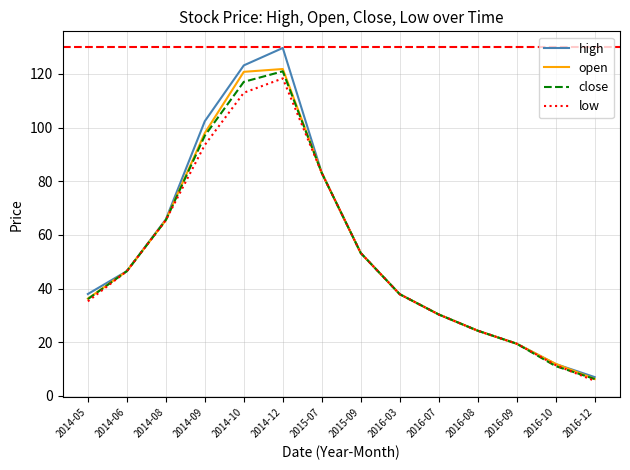

Between 2014-12 and 2015-09, which series saw the biggest shift?

high